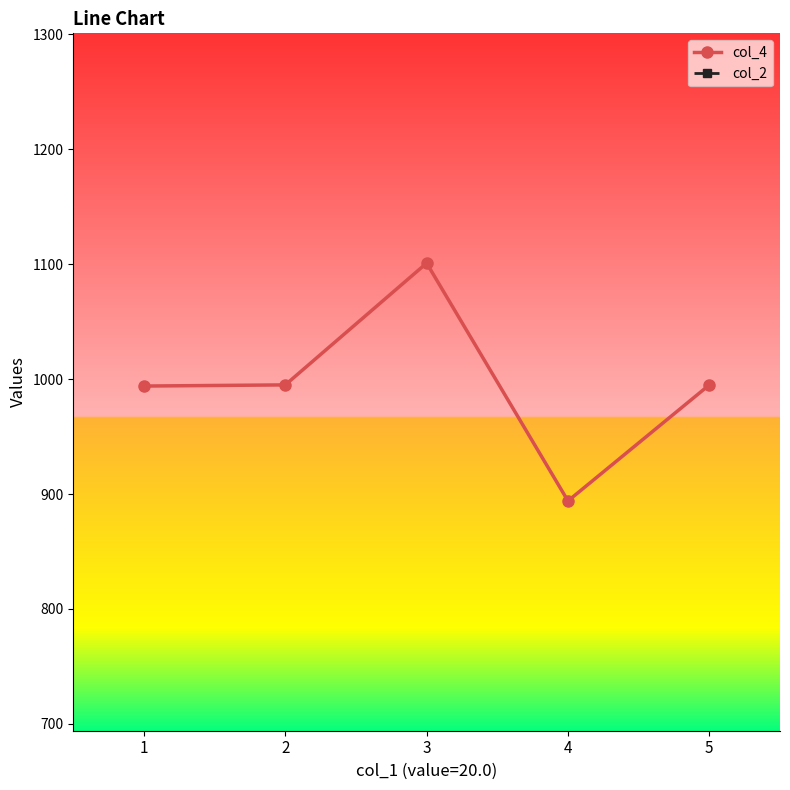

What is the average value of the col_4 series?

996